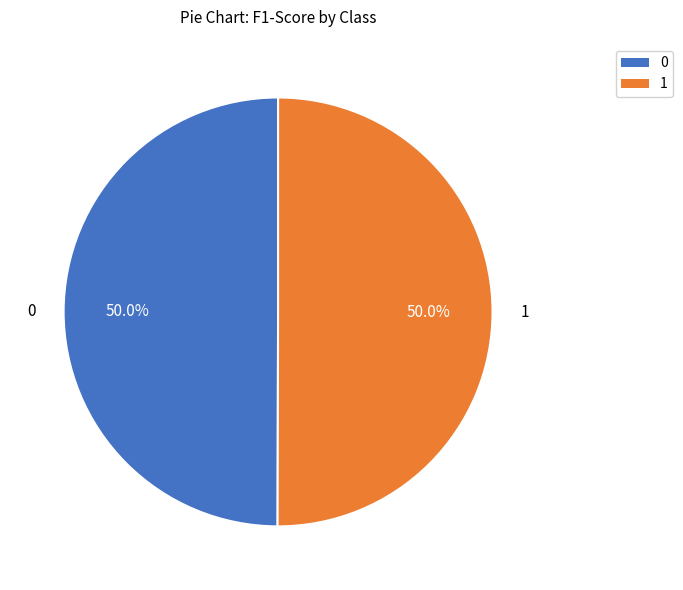

Is the sum of 1 and 0 greater than half?

Yes